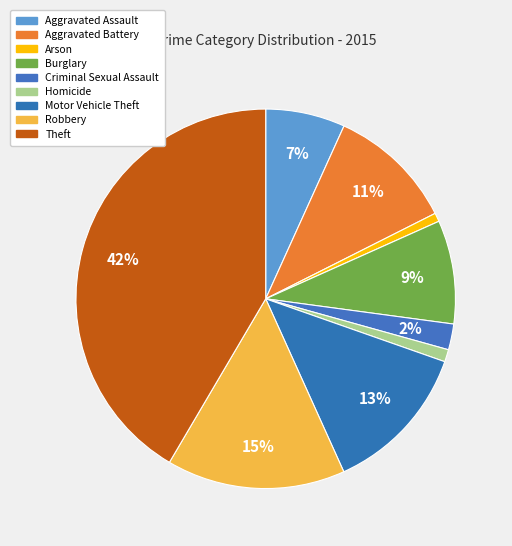

True or false: Arson accounts for 11% of the total.

False